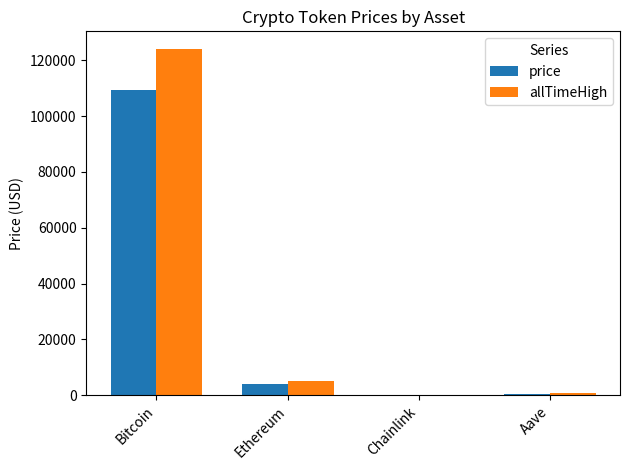

Is it true that allTimeHigh equals 4946.1 at Ethereum?

True